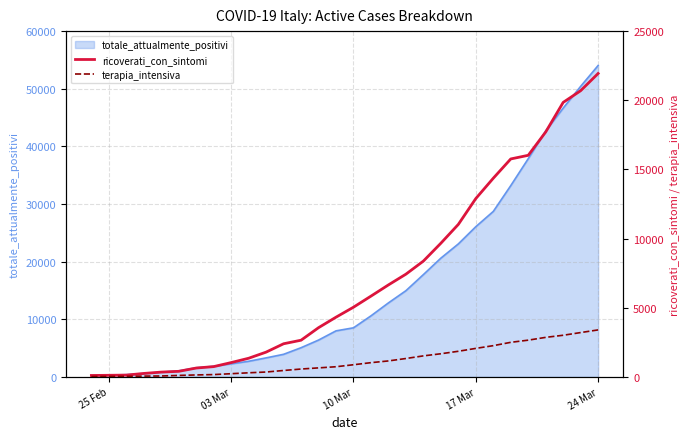

At which label does totale_attualmente_positivi reach its peak?

24 Mar